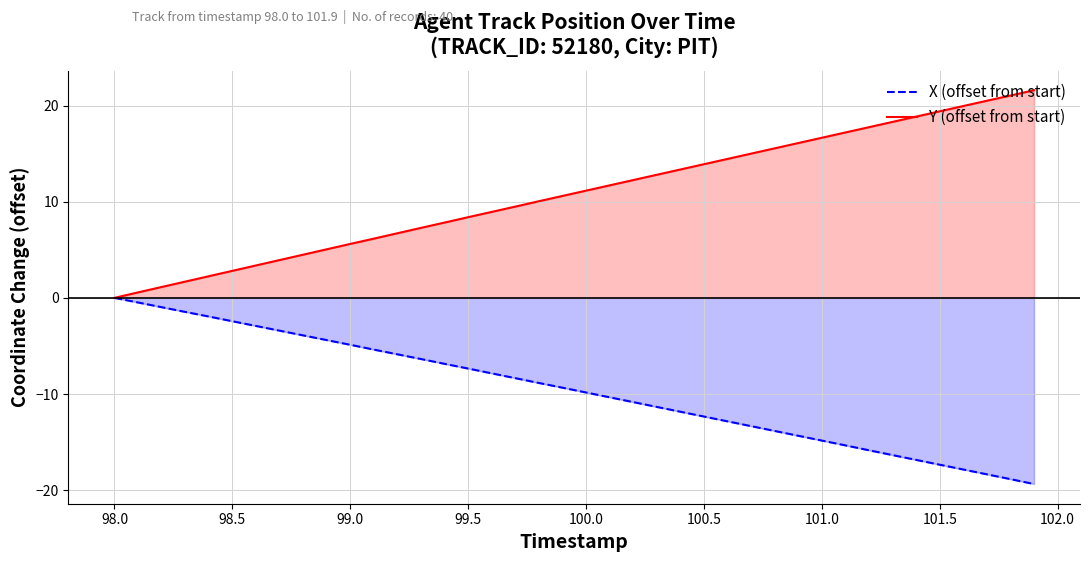

How many values in X (offset from start) are below zero?

39